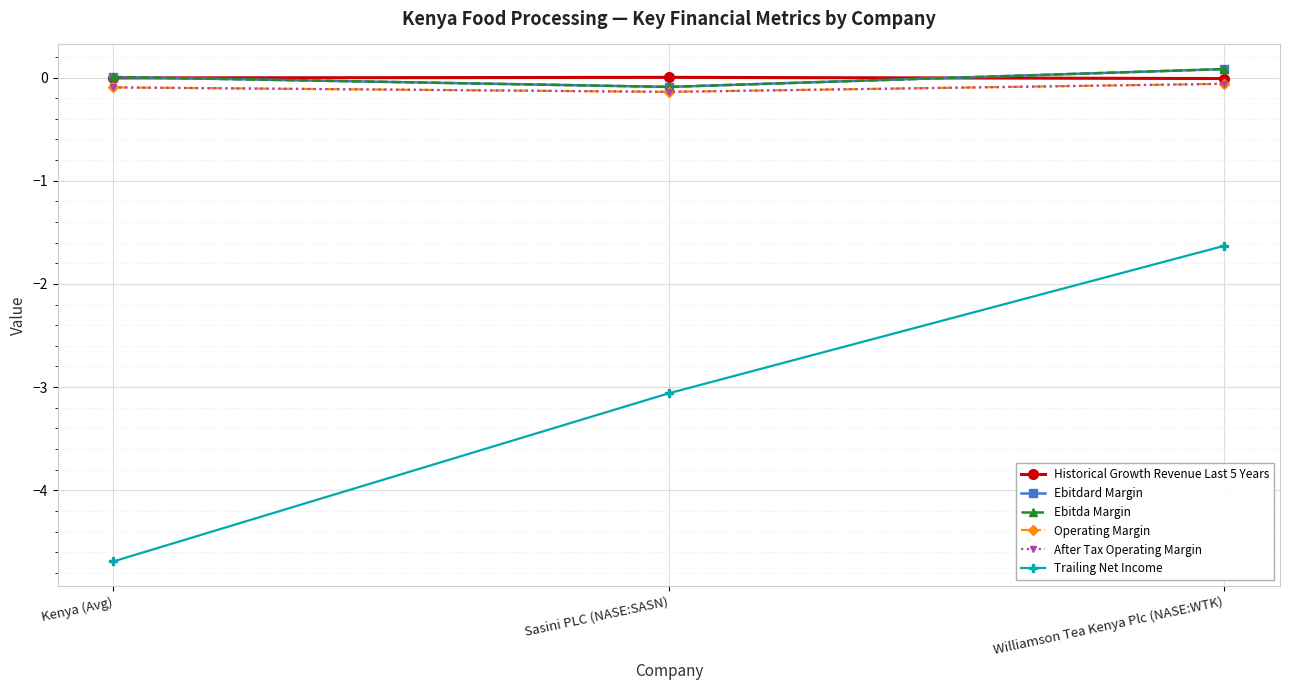

Is the value of Ebitdard Margin at Kenya (Avg) greater than the value of After Tax Operating Margin at Williamson Tea Kenya Plc (NASE:WTK)?

Yes